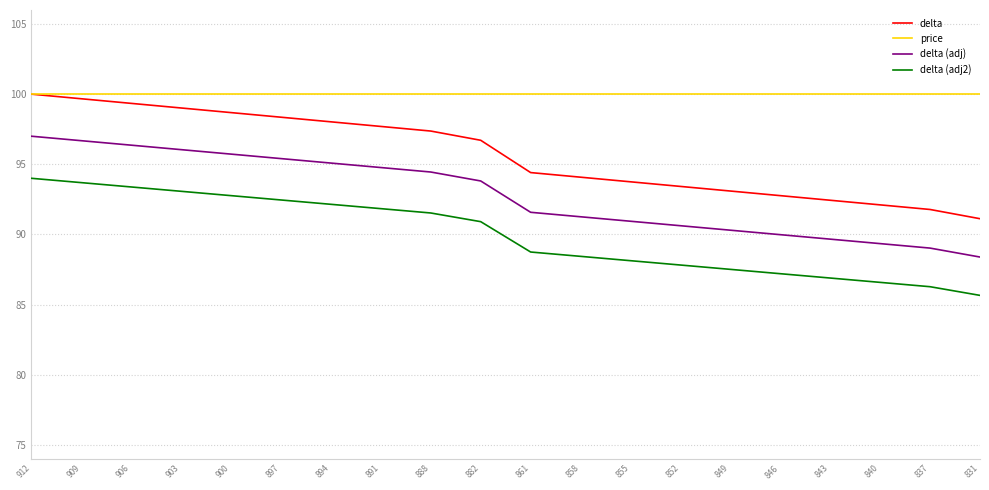

What is the spread (max minus min) of values at 840?

13.4